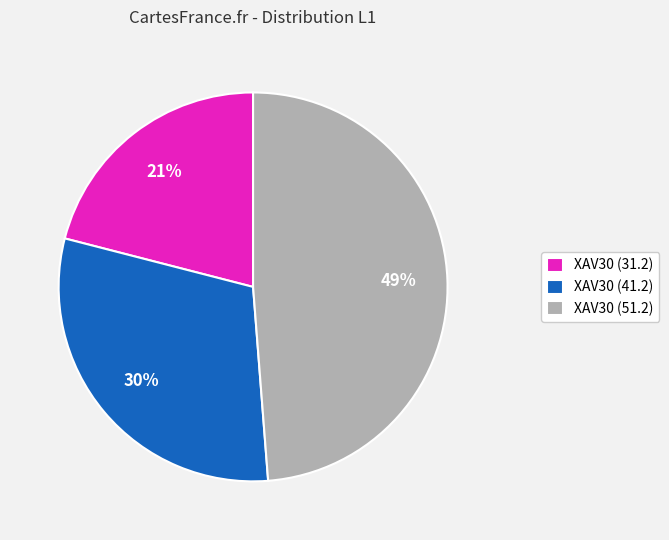

Do XAV30 (31.2) and XAV30 (51.2) together represent more than half of the pie?

Yes